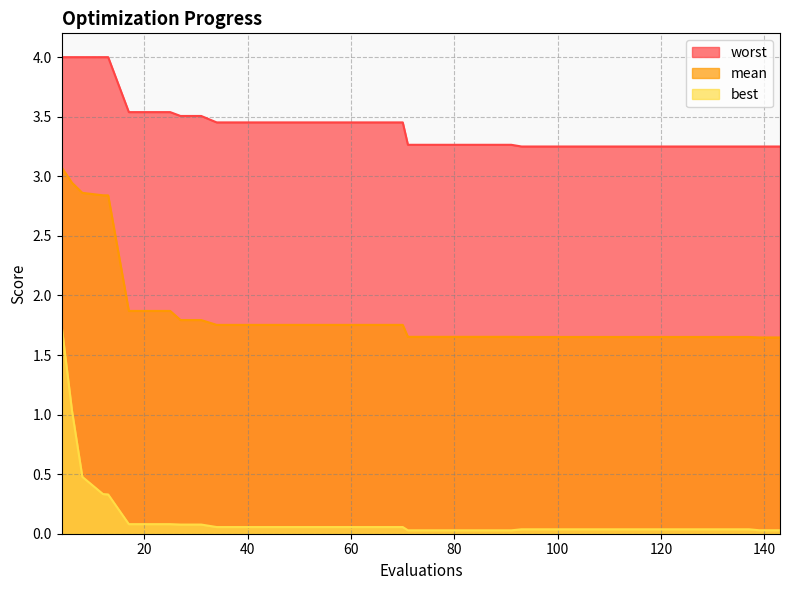

The best series shows 0.0 at 101. True or false?

False